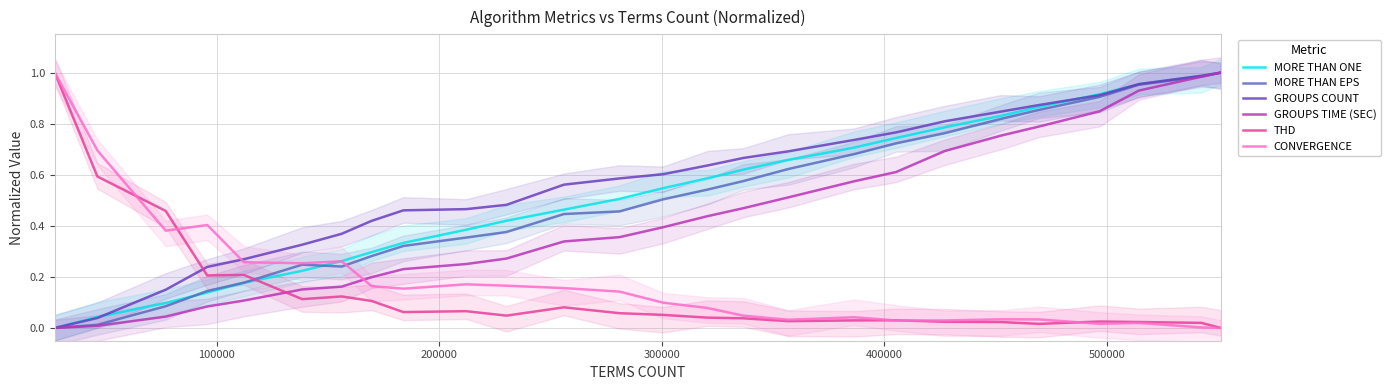

What are all the series names shown in the legend?

MORE THAN ONE, MORE THAN EPS, GROUPS COUNT, GROUPS TIME (SEC), THD, CONVERGENCE